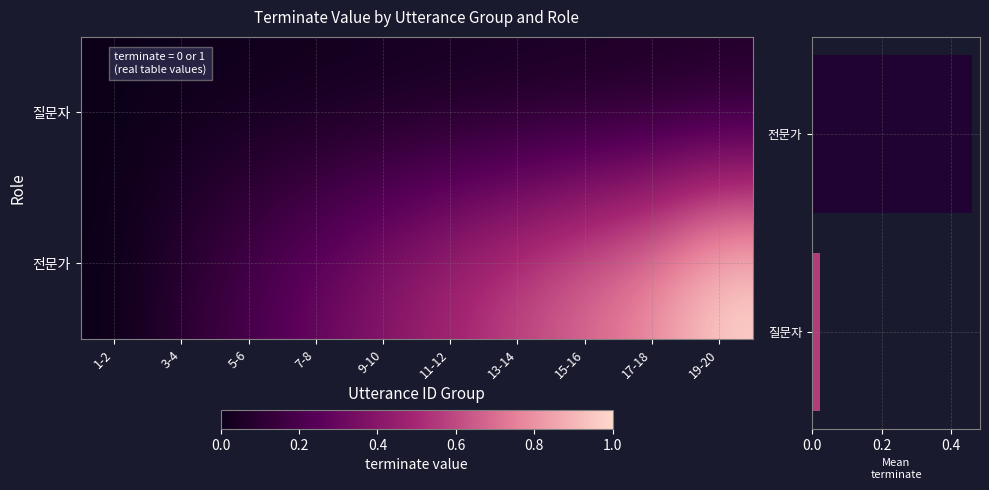

Read the 전문가 value at 5-6.

0.2